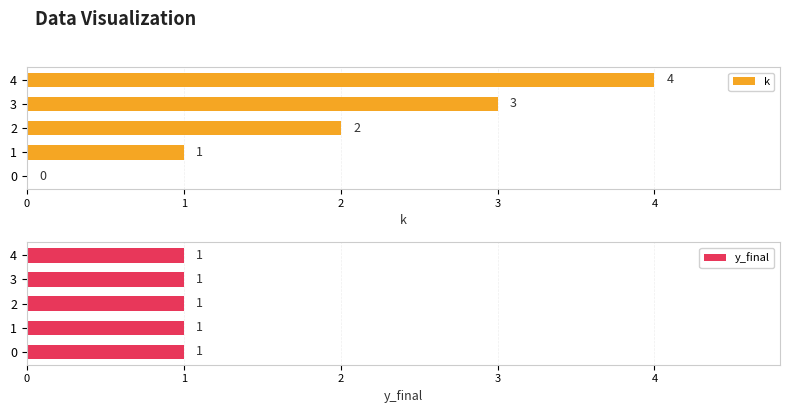

What value does the k series have at 4?

4